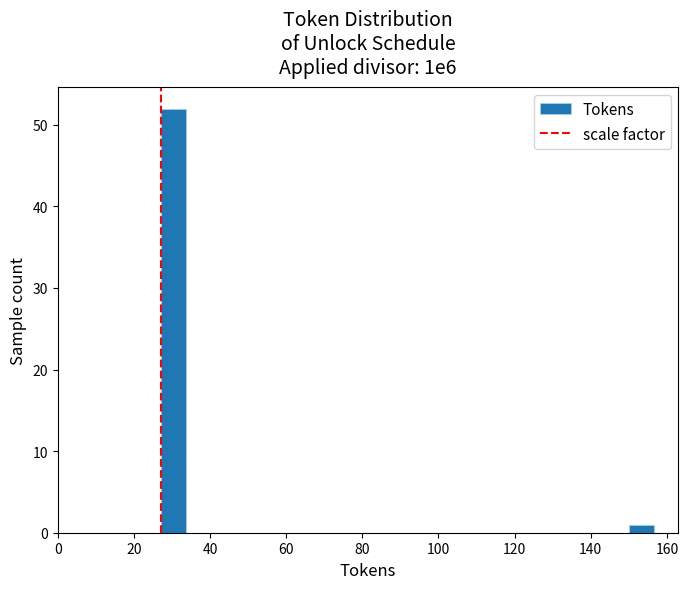

Read against the x-axis, roughly where is the centre of the tallest bar?

30